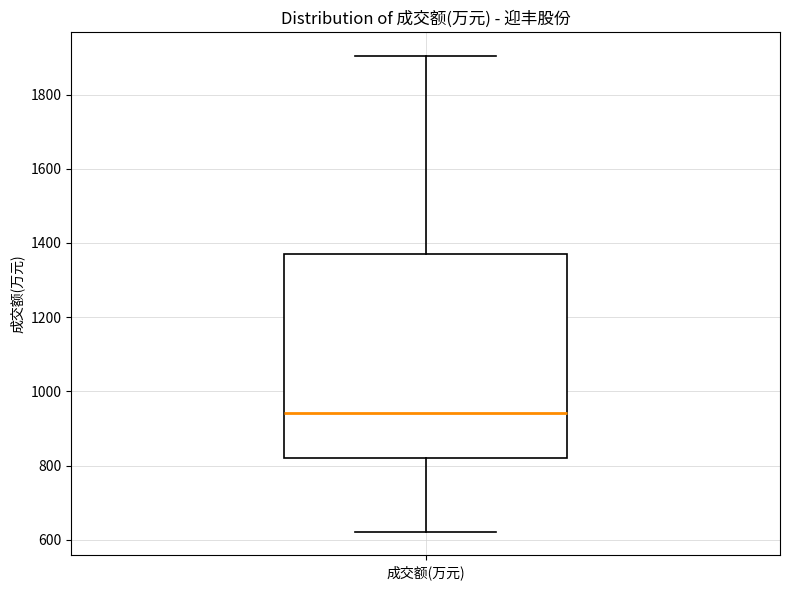

Transcribe this box plot: give where the median line is, the range the box spans, and where the two whiskers end, as read against the y-axis. The values are not printed on the chart, so give them approximately, as read against the axis.

median 940, box 820 to 1380, whiskers 620 to 1900